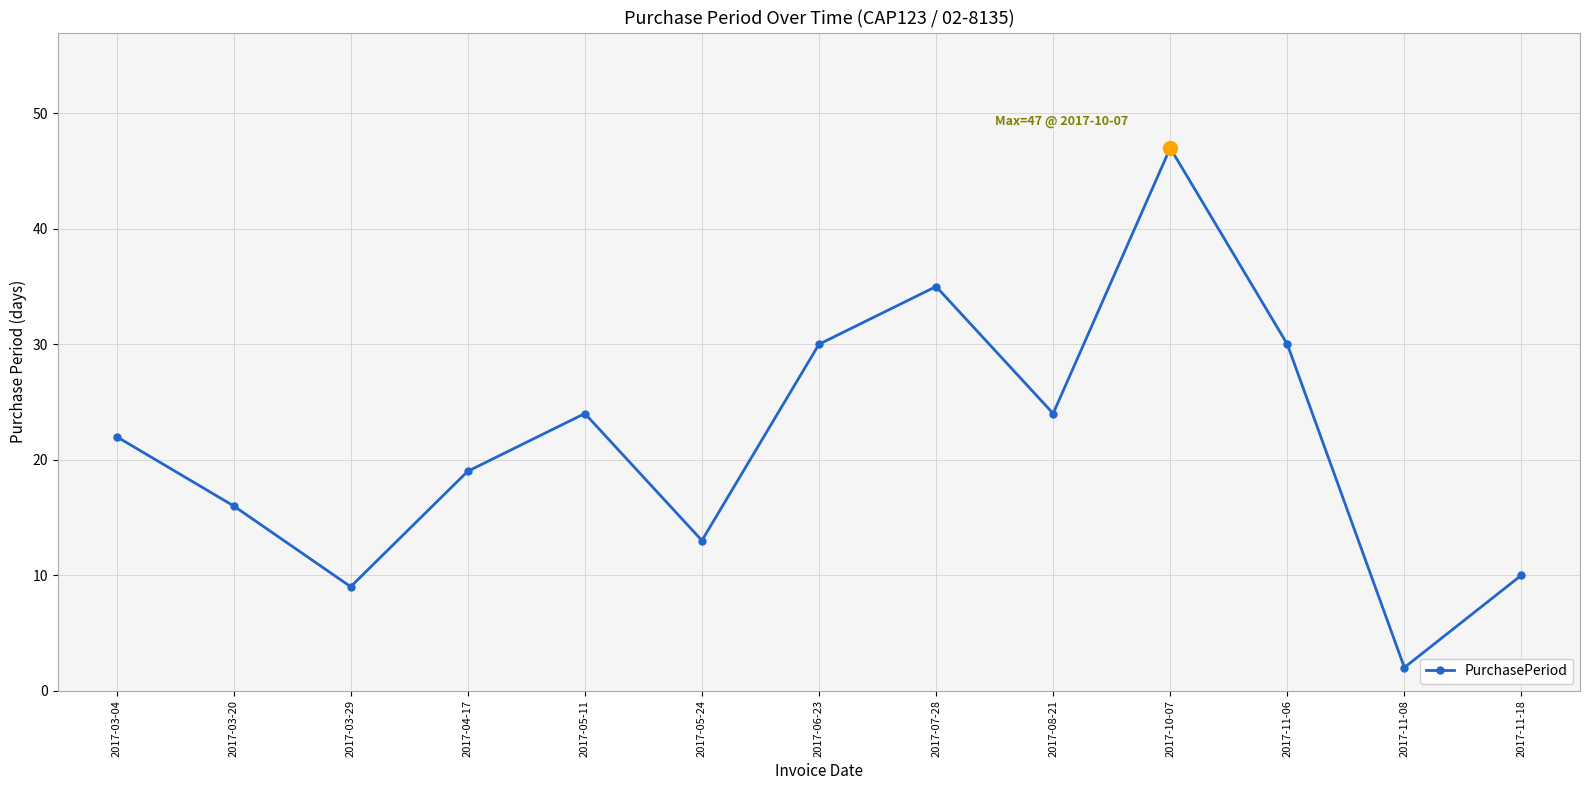

The value at 2017-05-24 is 13. True or false?

True